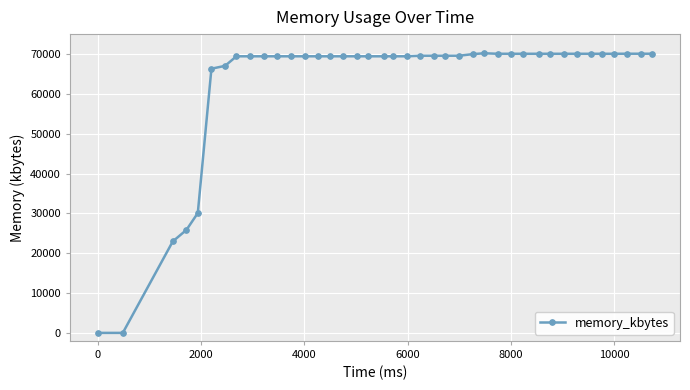

What is the average value?

62840